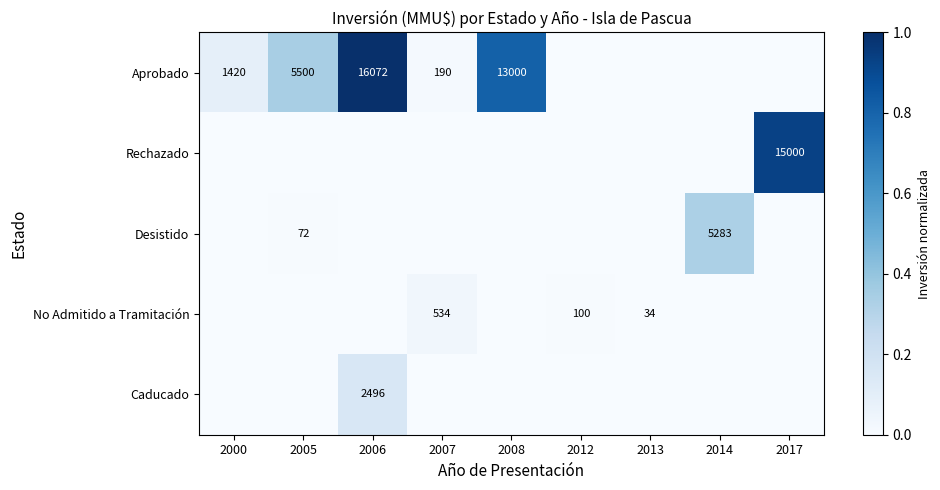

True or false: Aprobado has a value of 0.6 at 2006.

False